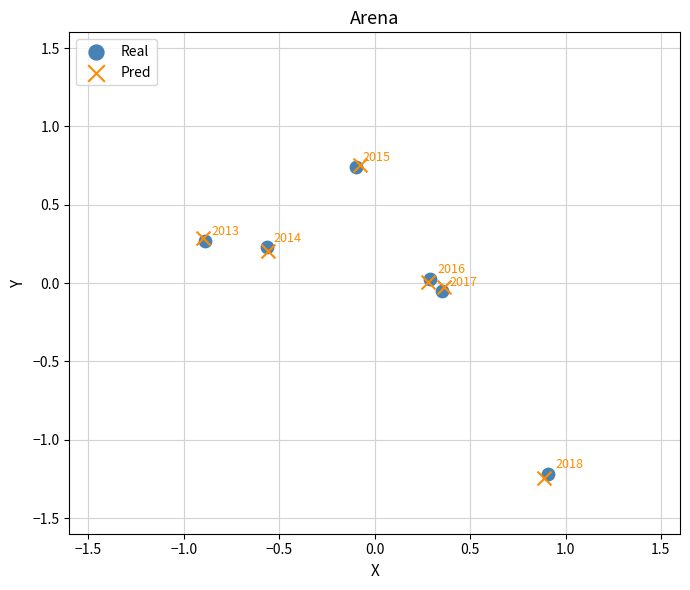

What are all the series names shown in the legend?

Real, Pred